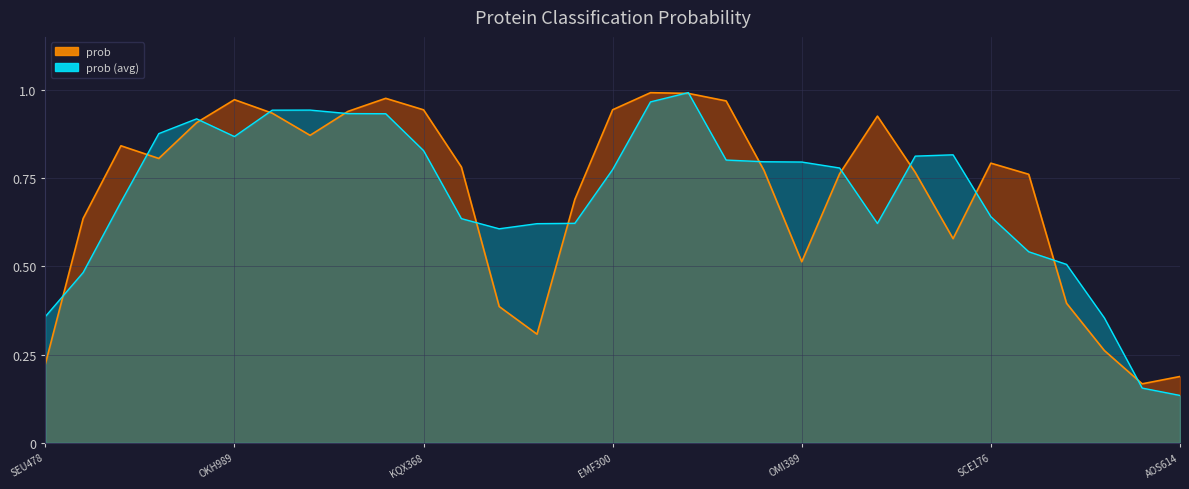

What is the value of the prob line point at the 3rd from the left?

0.8